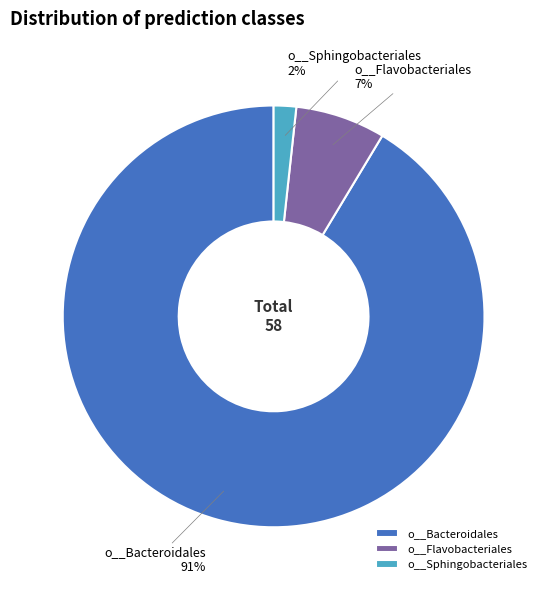

To the nearest percent, what is the combined percentage of o__Bacteroidales and o__Flavobacteriales?

98%